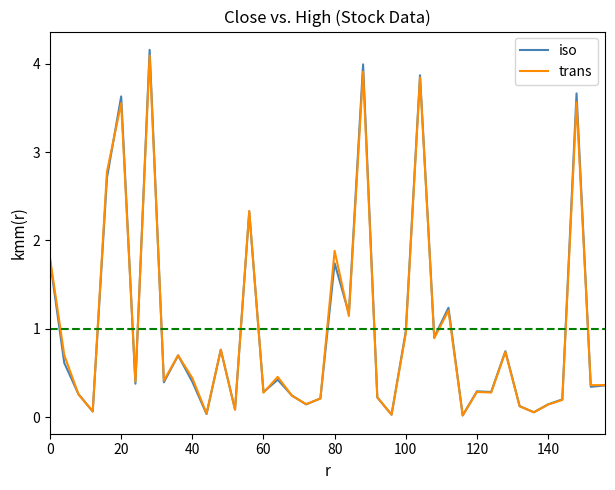

True or false: iso and trans cross at least once.

True